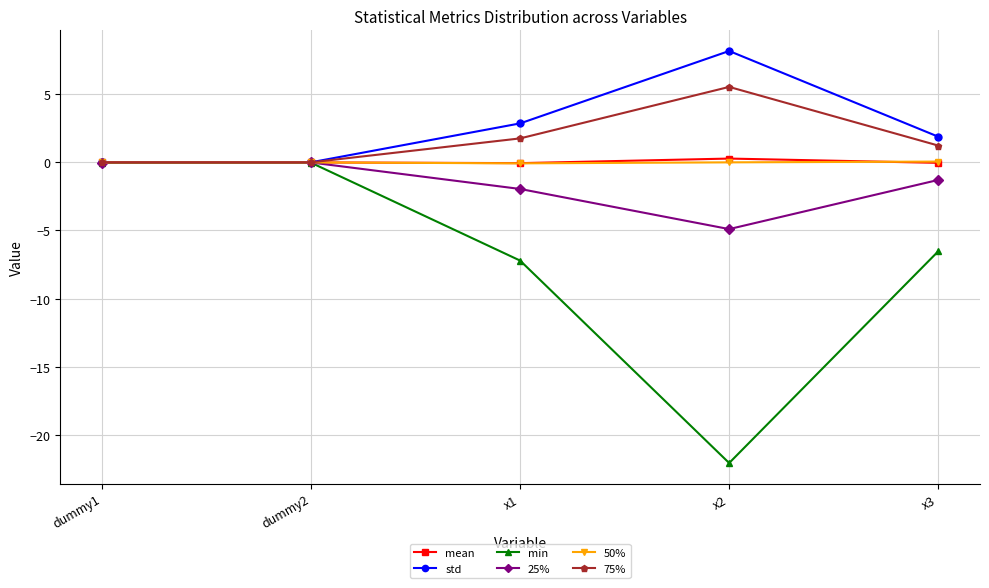

True or false: mean has a value of 0.3 at x2.

True